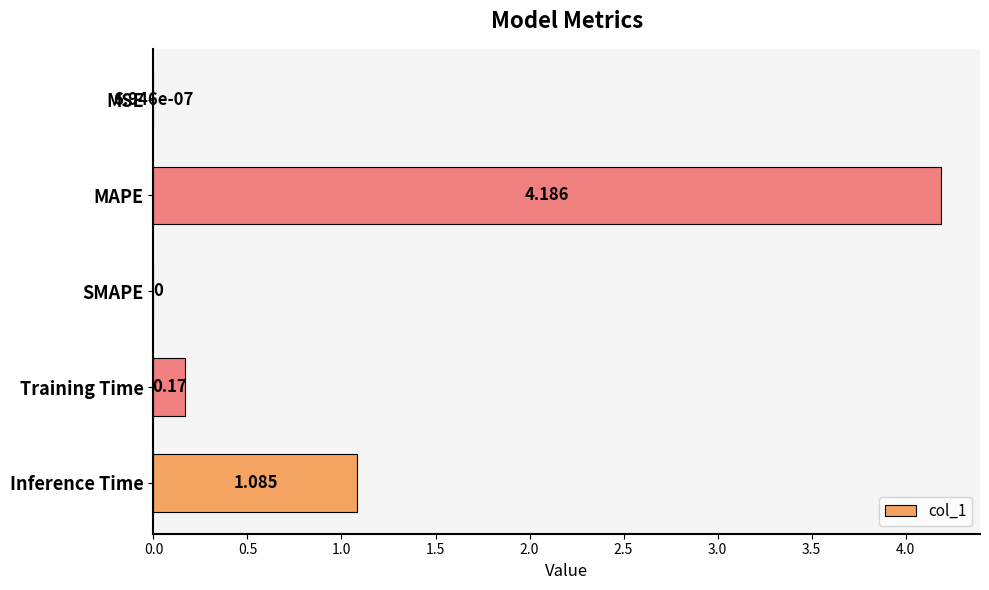

At which category does the chart reach its peak across all series?

MAPE